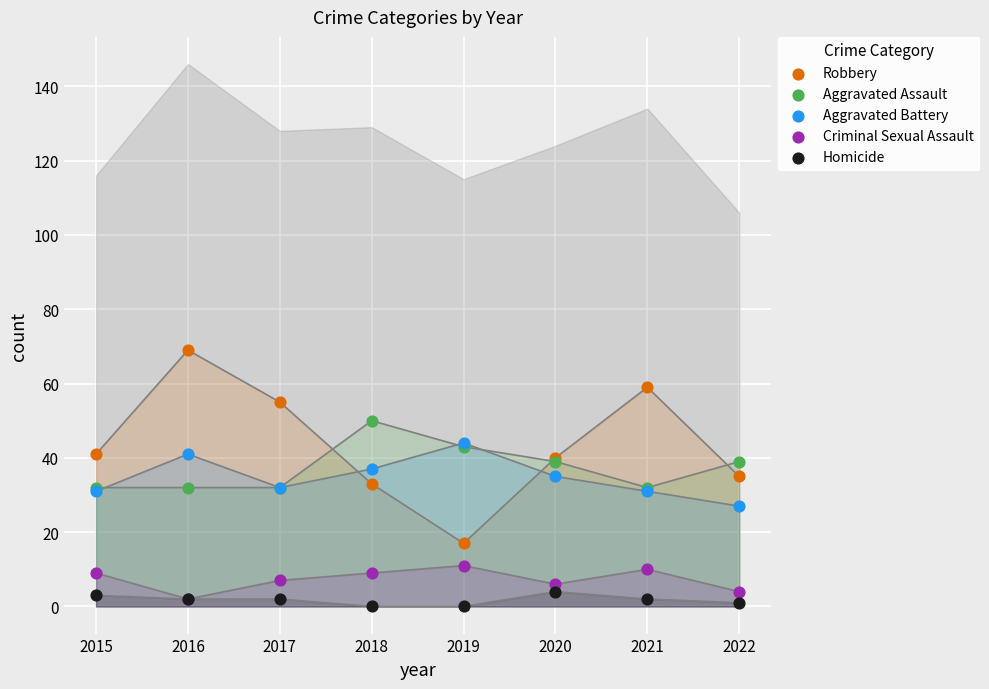

Which series has the widest spread of Y values?

Robbery